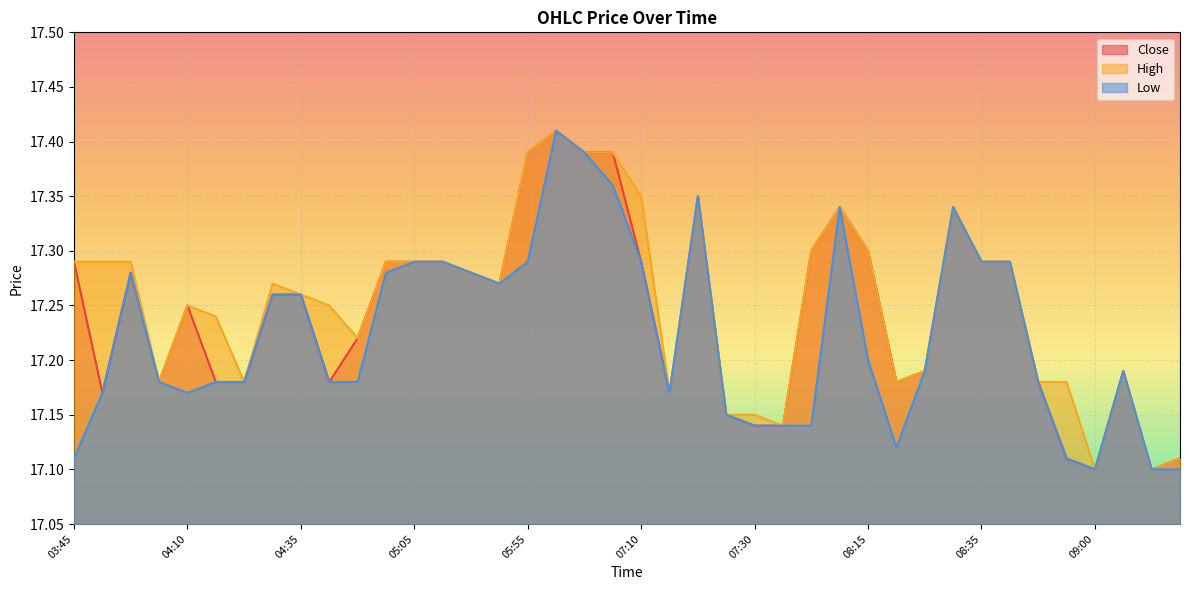

Which series changed the most between 03:50 and 04:30?

Close